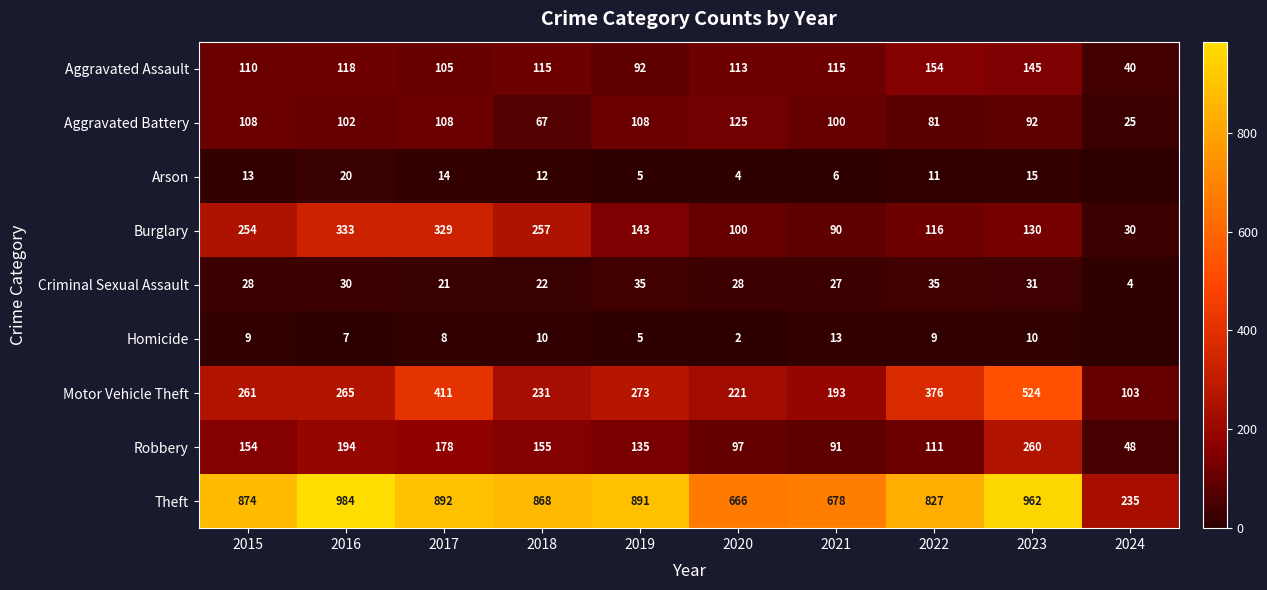

At 2023, list the series in order from smallest to largest.

Homicide, Arson, Criminal Sexual Assault, Aggravated Battery, Burglary, Aggravated Assault, Robbery, Motor Vehicle Theft, Theft